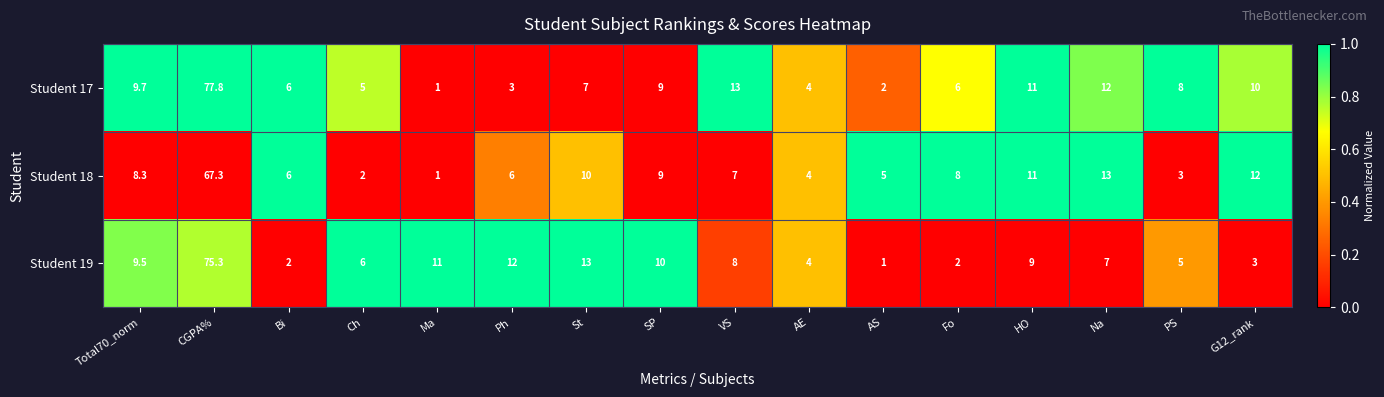

What is the difference between the maximum and minimum values in the Student 17 series?

76.8